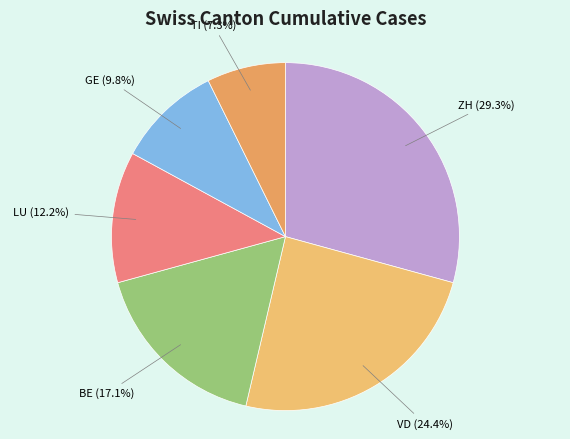

To the nearest percent, what is the difference between the largest and smallest slice percentages?

22%